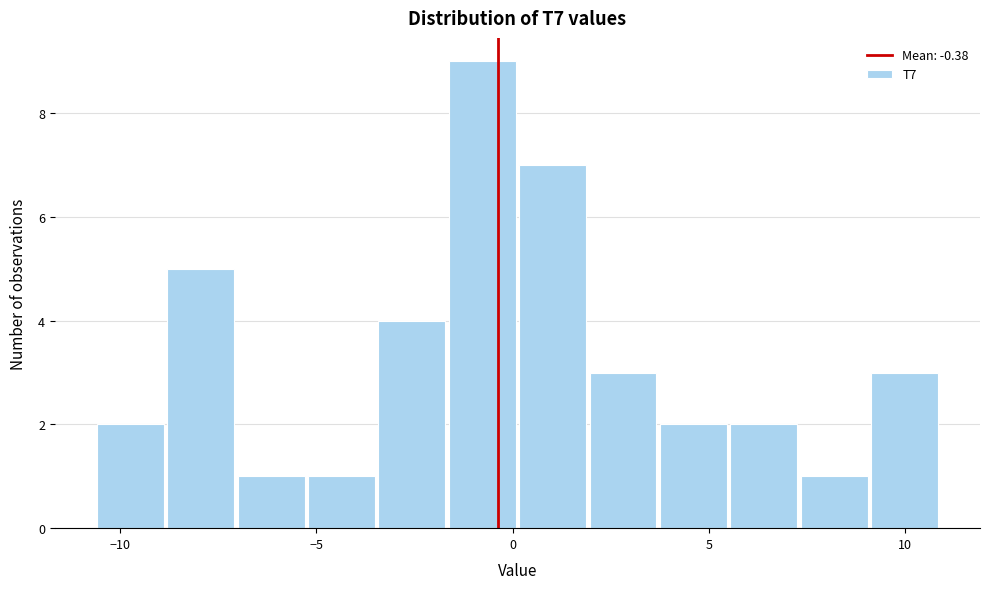

Around what value on the x-axis is the tallest bar? Give the approximate position of its centre, as read against the axis.

-1.0